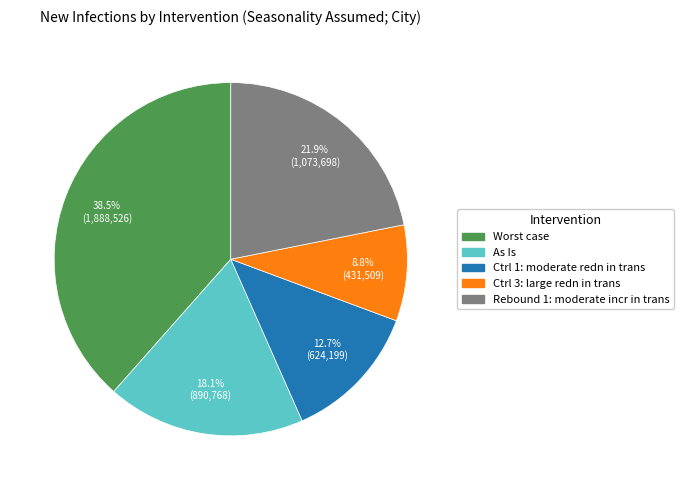

To the nearest percent, what is the difference between the Worst case and Ctrl 3: large redn in trans slice percentages?

30%